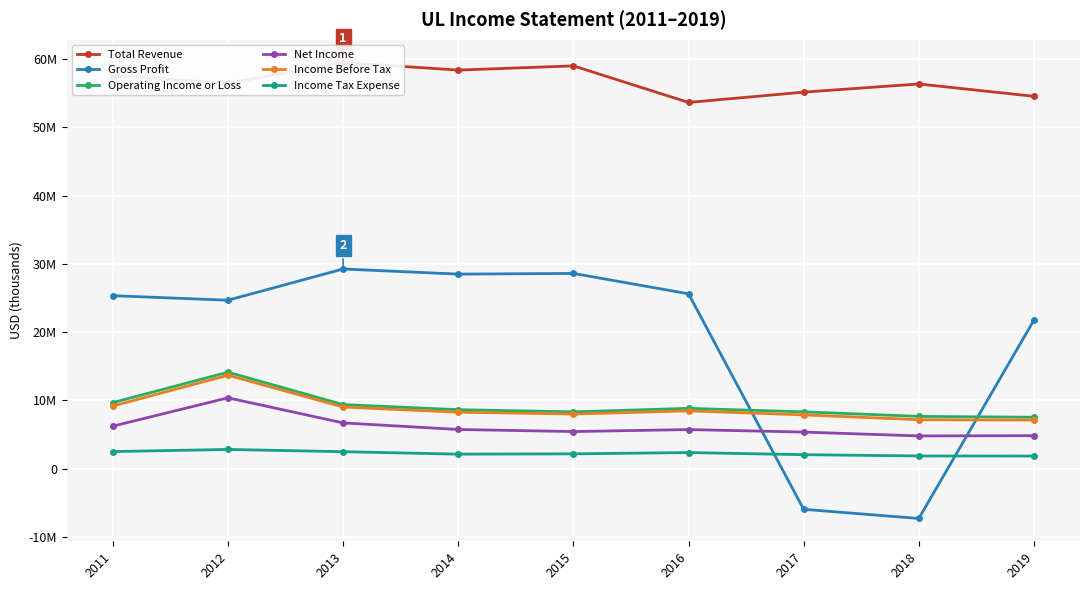

Reading left to right, extract all data points from this chart.

Total Revenue: 2011=57573000	2012=56467700	2013=59494700	2014=58384900	2015=59004100	2016=53647700	2017=55155200	2018=56353800	2019=54543400
Gross Profit: 2011=25339700	2012=24676200	2013=29250600	2014=28498500	2015=28600400	2016=25616600	2017=-5952200	2018=-7296200	2019=21758900
Operating Income or Loss: 2011=9680400	2012=14134100	2013=9386900	2014=8640400	2015=8323600	2016=8838600	2017=8325800	2018=7660700	2019=7535900
Net Income: 2011=6230300	2012=10377100	2013=6704300	2014=5741800	2015=5437200	2016=5727400	2017=5363000	2018=4796100	2019=4836100
Income Before Tax: 2011=9180900	2012=13689900	2013=9030300	2014=8272700	2015=7996900	2016=8468700	2017=7879500	2018=7173200	2019=7120300
Income Tax Expense: 2011=2506500	2012=2816600	2013=2486600	2014=2128800	2015=2172000	2016=2360300	2017=2050200	2018=1863300	2019=1848800